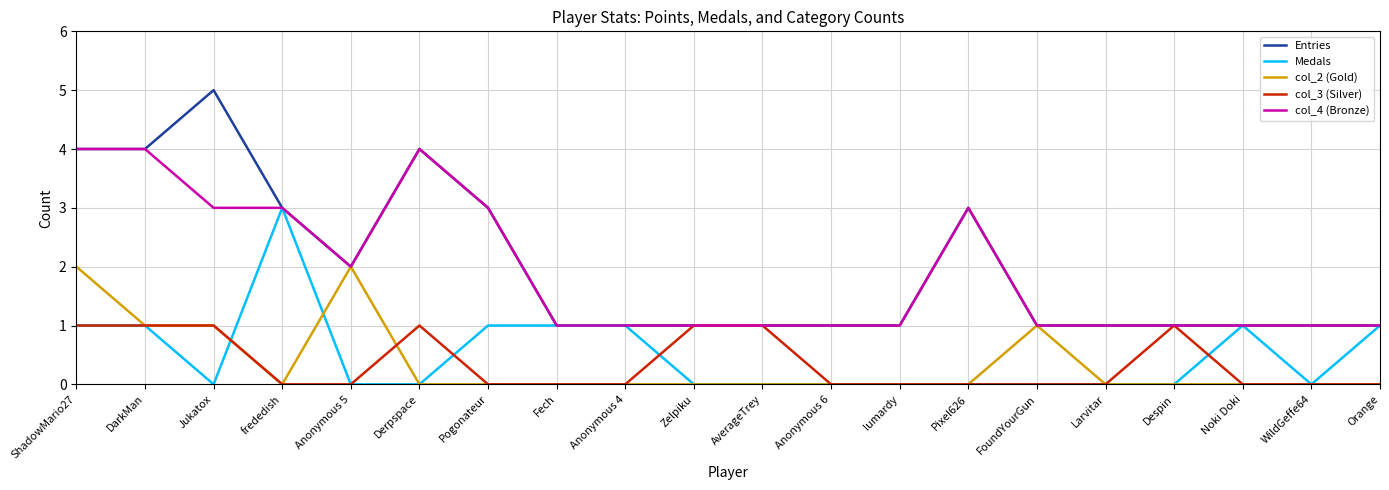

Reading left to right, transcribe all the data shown in this chart.

Entries: ShadowMario27=4	DarkMan=4	Jukatox=5	frededish=3	Anonymous 5=2	Derpspace=4	Pogonateur=3	Fech=1	Anonymous 4=1	Zelpiku=1	AverageTrey=1	Anonymous 6=1	lumardy=1	Pixel626=3	FoundYourGun=1	Larvitar=1	Despin=1	Noki Doki=1	WildGeffe64=1	Orange=1
Medals: ShadowMario27=1	DarkMan=1	Jukatox=0	frededish=3	Anonymous 5=0	Derpspace=0	Pogonateur=1	Fech=1	Anonymous 4=1	Zelpiku=0	AverageTrey=0	Anonymous 6=0	lumardy=0	Pixel626=0	FoundYourGun=0	Larvitar=0	Despin=0	Noki Doki=1	WildGeffe64=0	Orange=1
col_2 (Gold): ShadowMario27=2	DarkMan=1	Jukatox=1	frededish=0	Anonymous 5=2	Derpspace=0	Pogonateur=0	Fech=0	Anonymous 4=0	Zelpiku=0	AverageTrey=0	Anonymous 6=0	lumardy=0	Pixel626=0	FoundYourGun=1	Larvitar=0	Despin=0	Noki Doki=0	WildGeffe64=0	Orange=0
col_3 (Silver): ShadowMario27=1	DarkMan=1	Jukatox=1	frededish=0	Anonymous 5=0	Derpspace=1	Pogonateur=0	Fech=0	Anonymous 4=0	Zelpiku=1	AverageTrey=1	Anonymous 6=0	lumardy=0	Pixel626=0	FoundYourGun=0	Larvitar=0	Despin=1	Noki Doki=0	WildGeffe64=0	Orange=0
col_4 (Bronze): ShadowMario27=4	DarkMan=4	Jukatox=3	frededish=3	Anonymous 5=2	Derpspace=4	Pogonateur=3	Fech=1	Anonymous 4=1	Zelpiku=1	AverageTrey=1	Anonymous 6=1	lumardy=1	Pixel626=3	FoundYourGun=1	Larvitar=1	Despin=1	Noki Doki=1	WildGeffe64=1	Orange=1